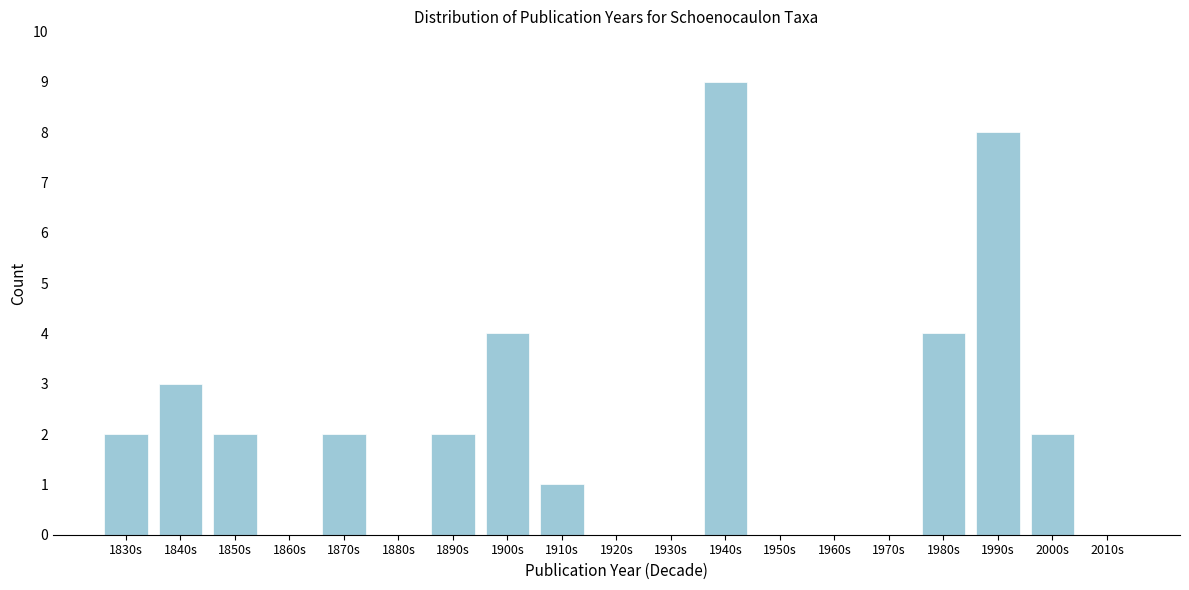

Reading right to left, extract all data points from this chart.

2010s=0	2000s=2	1990s=8	1980s=4	1970s=0	1960s=0	1950s=0	1940s=9	1930s=0	1920s=0	1910s=1	1900s=4	1890s=2	1880s=0	1870s=2	1860s=0	1850s=2	1840s=3	1830s=2